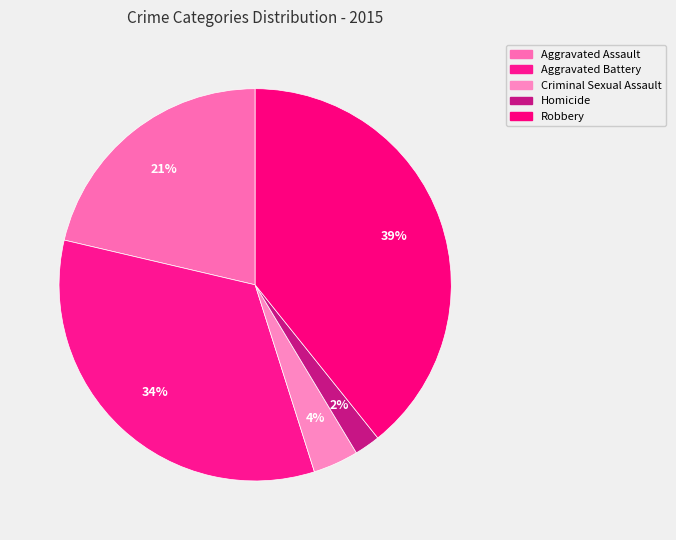

To the nearest percent, what is the average slice percentage?

20%